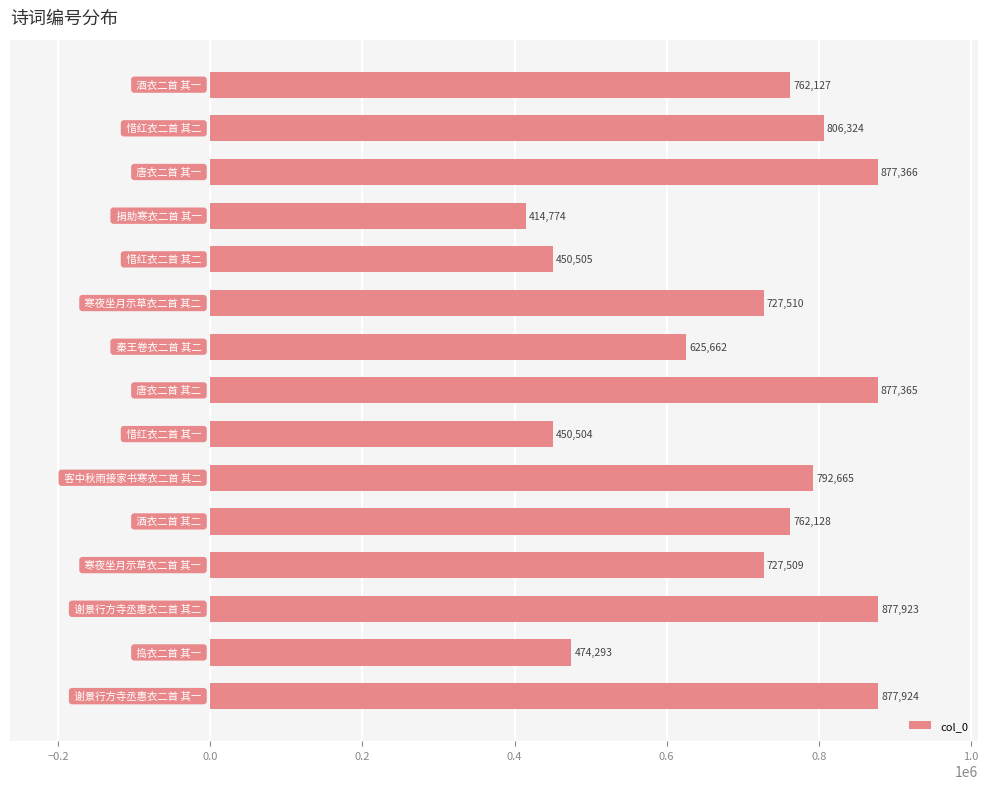

What is the minimum value shown in the chart?

414774